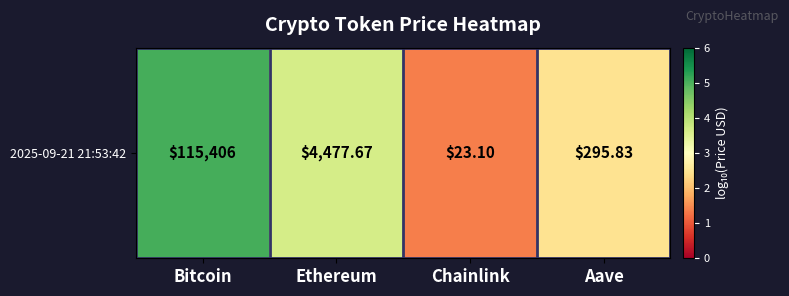

What is the difference between the values at Bitcoin and Chainlink?

3.7